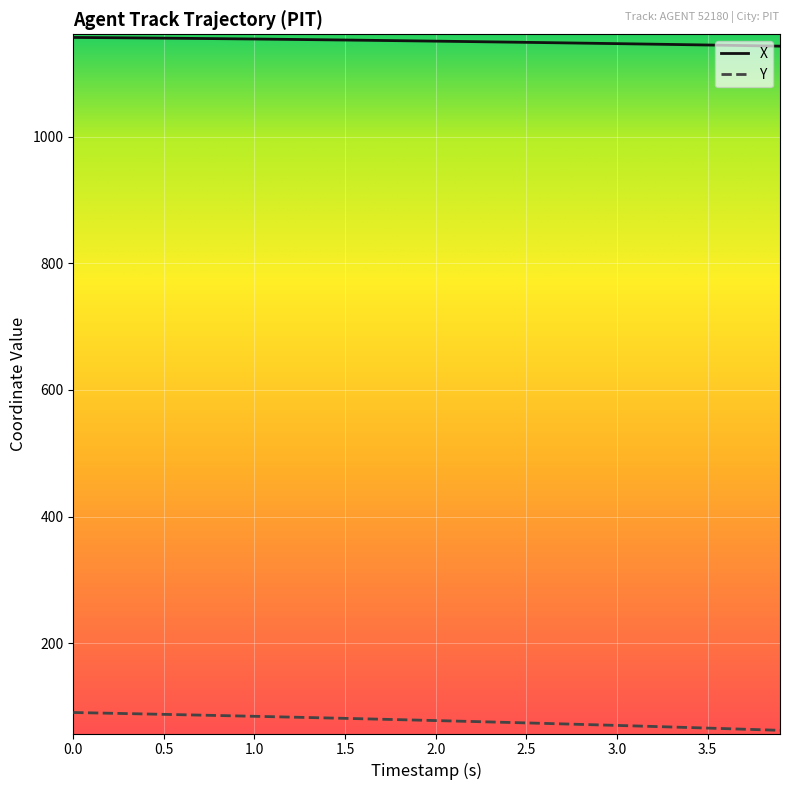

What is the smallest value displayed?

62.2